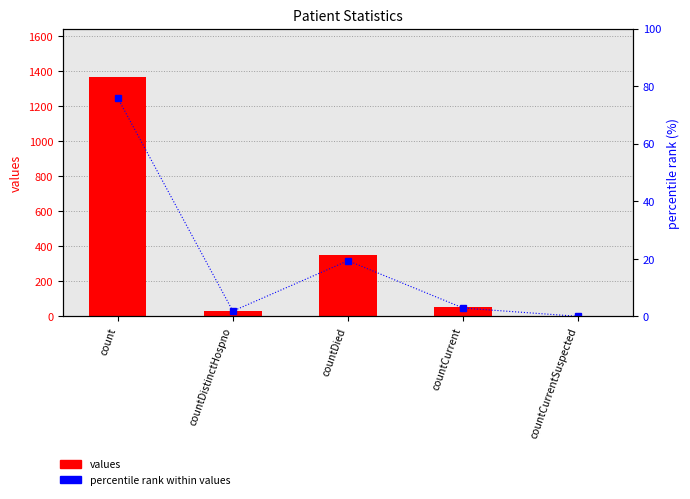

What is the approximate value of values at countDied?

349.0